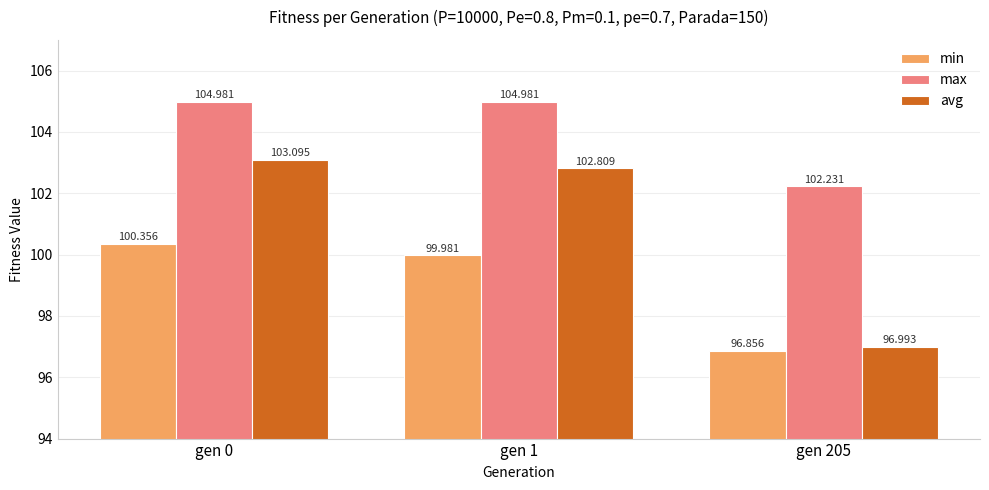

Which series has the largest total across all categories?

max